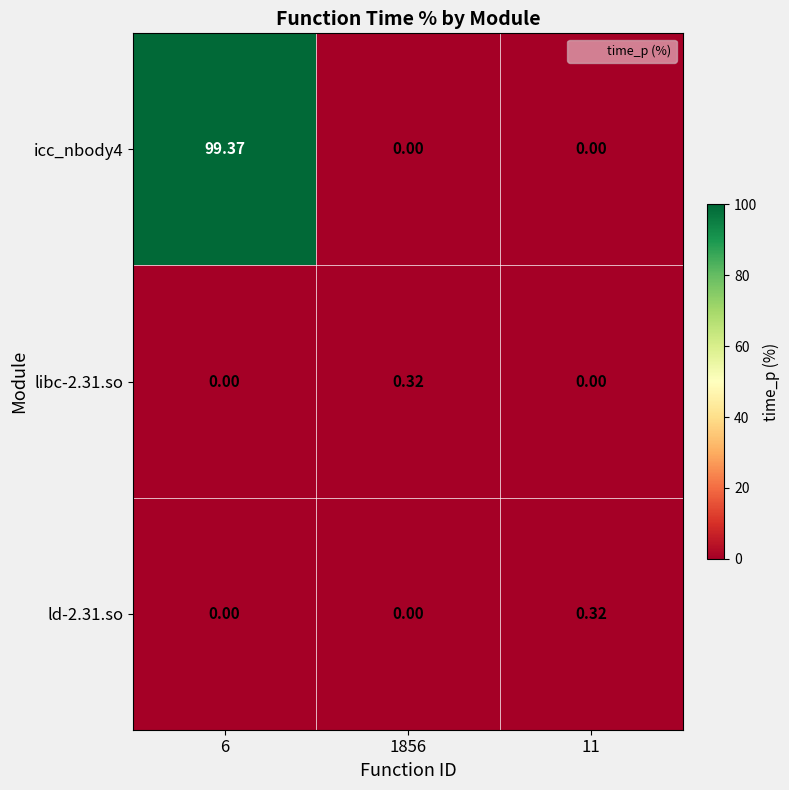

Is the value of libc-2.31.so at 6 greater than the value of ld-2.31.so at 11?

No